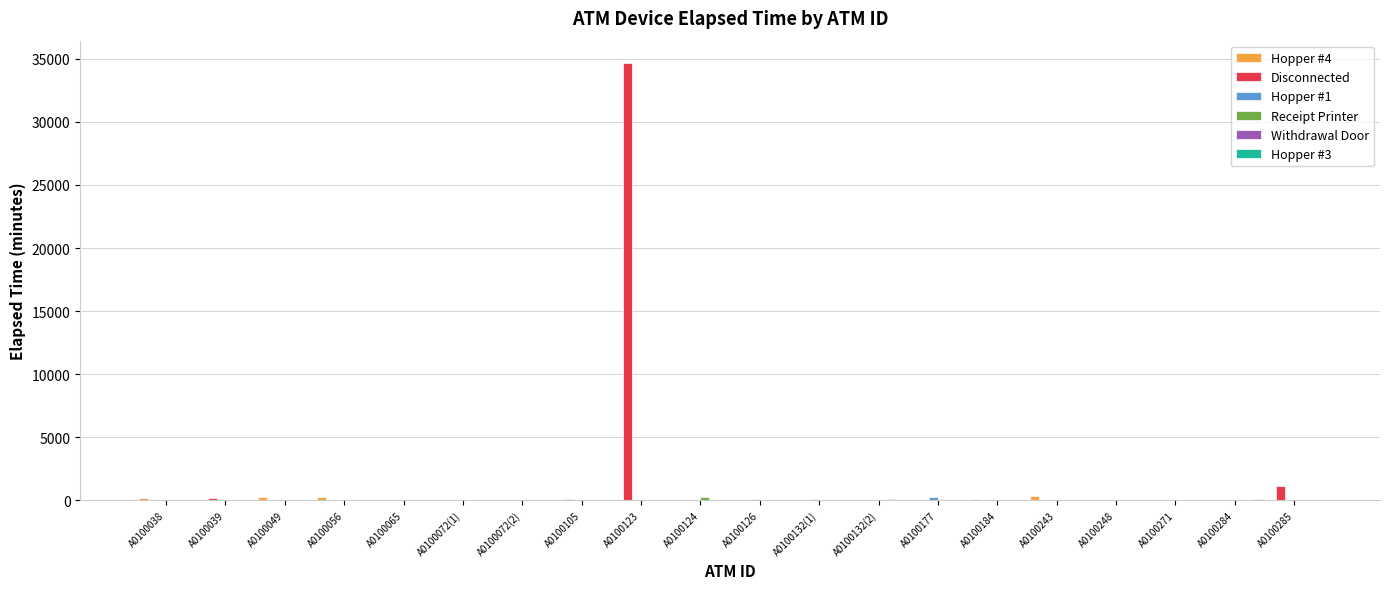

At which label is Disconnected closest to 17355?

A0100285